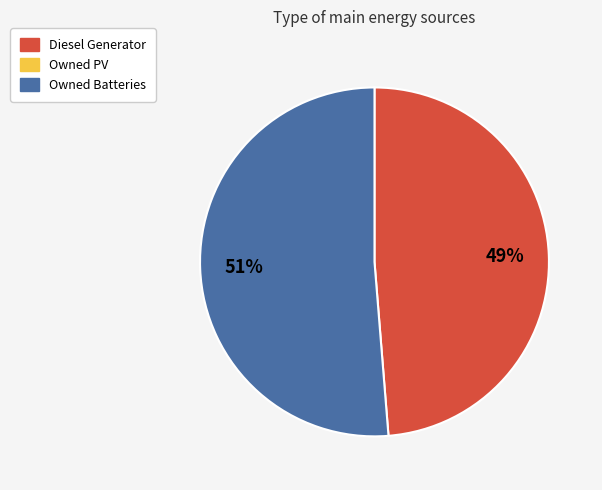

To the nearest percent, what is the average slice percentage?

50%